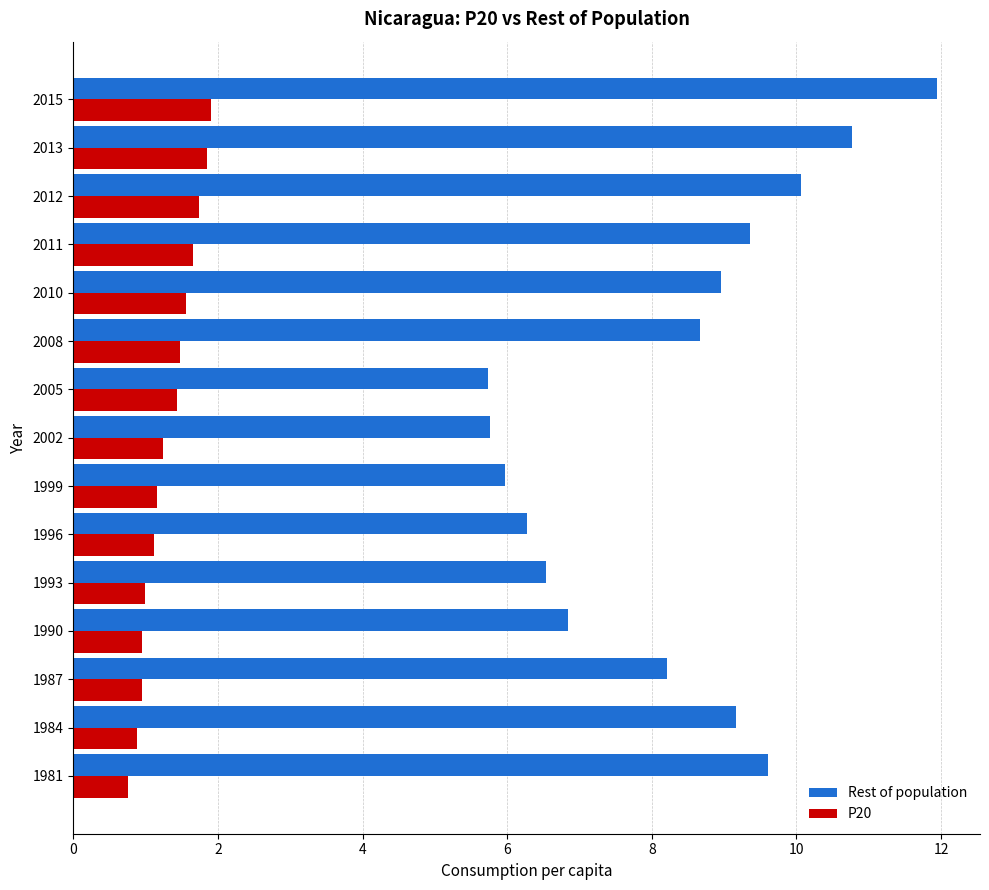

Which category has the highest value across all series?

2015